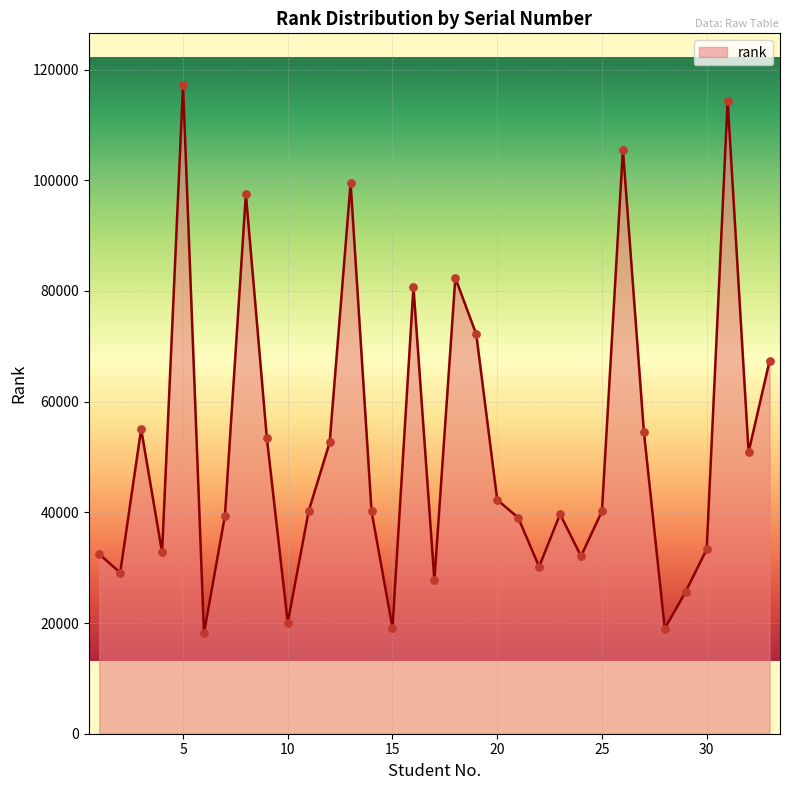

What is the difference between the maximum and minimum values?

99050